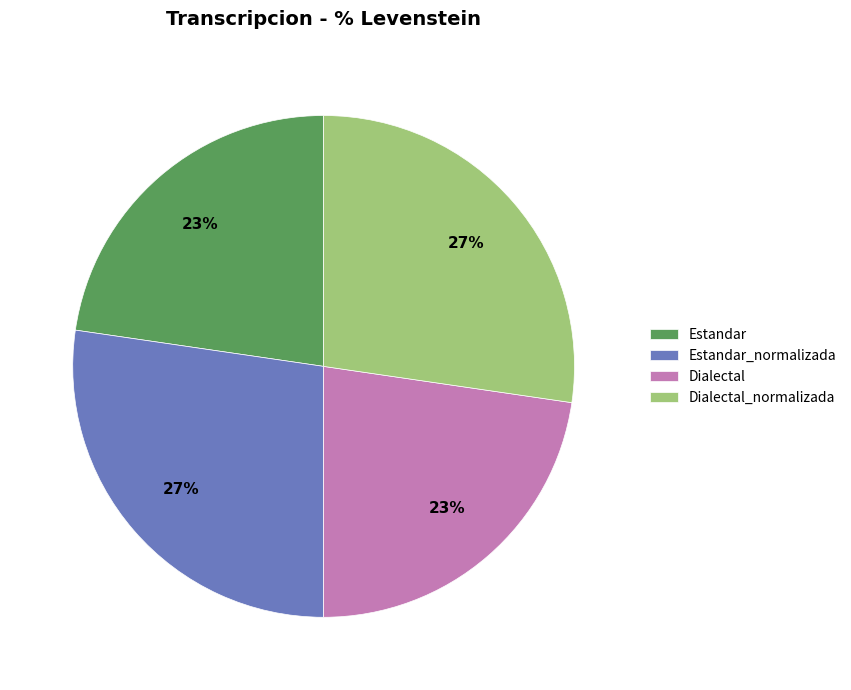

Combined, do Dialectal and Estandar account for over 50%?

No